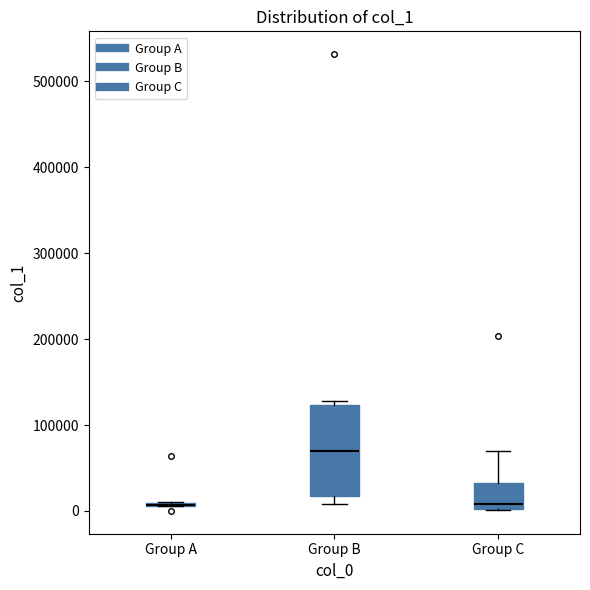

Reading left to right, transcribe this box plot: for each box, give where its median line is, the range the box spans, and where its two whiskers end, as read against the y-axis. The values are not printed on the chart, so give them approximately, as read against the axis.

Group A: box collapsed to a line at 10000, whiskers 10000 to 10000
Group B: median 70000, box 20000 to 120000, whiskers 10000 to 130000
Group C: median 10000, box 0 to 30000, whiskers 0 to 70000